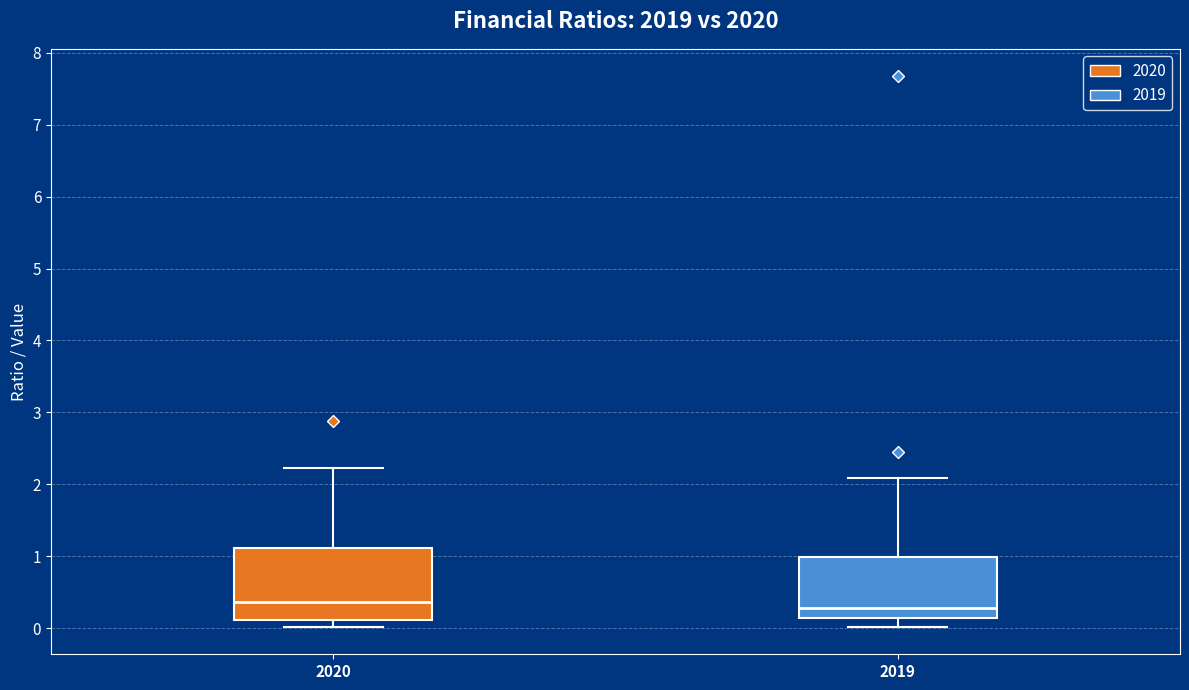

Comparing the boxes themselves (not the whiskers), which one is the tallest?

2020